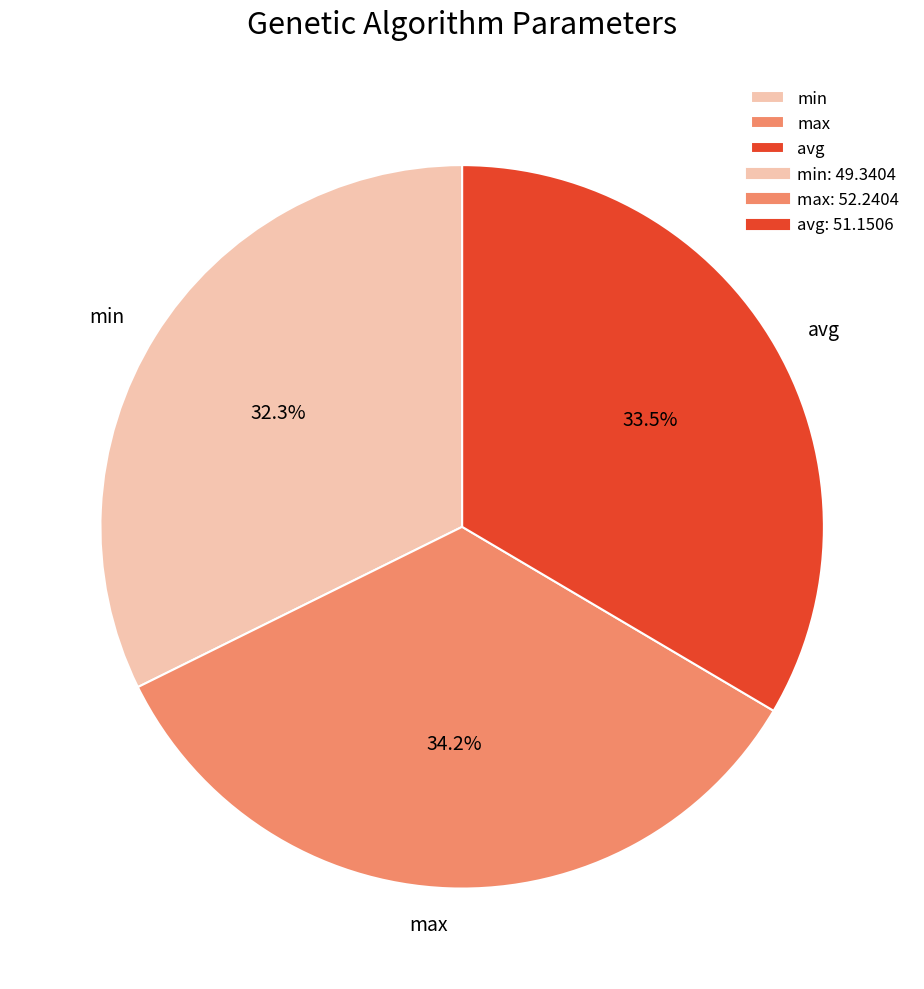

Rank the categories by value from highest to lowest.

max, avg, min